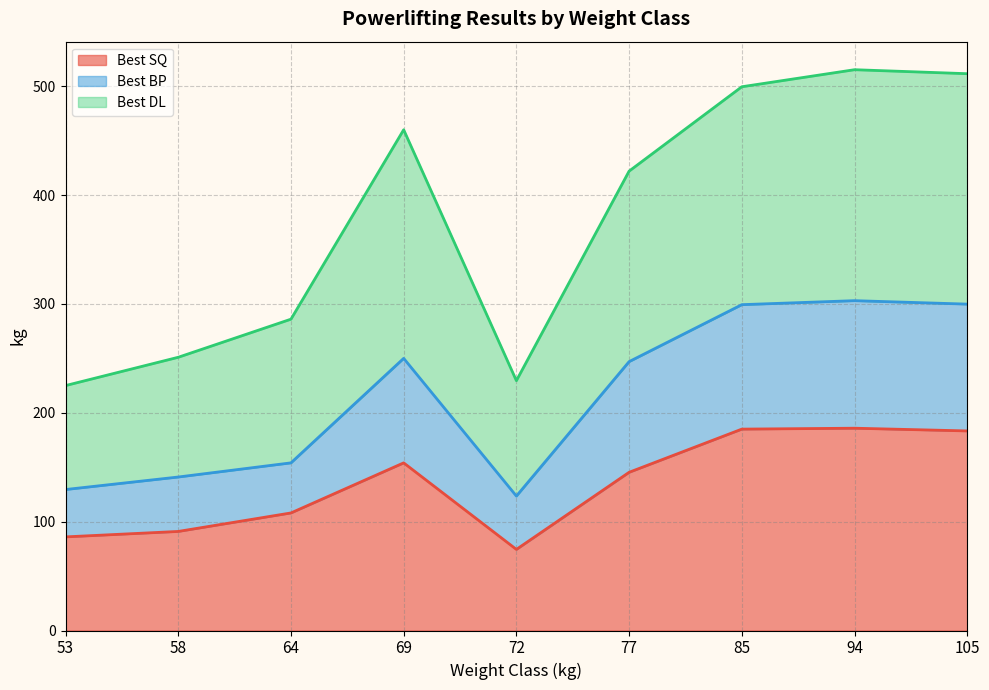

What is the total value across all series at 105?

511.5